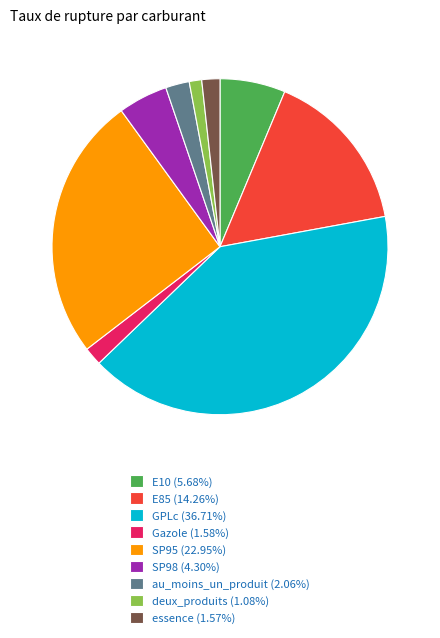

Combined, do au_moins_un_produit (2.06%) and SP98 (4.30%) account for over 50%?

No